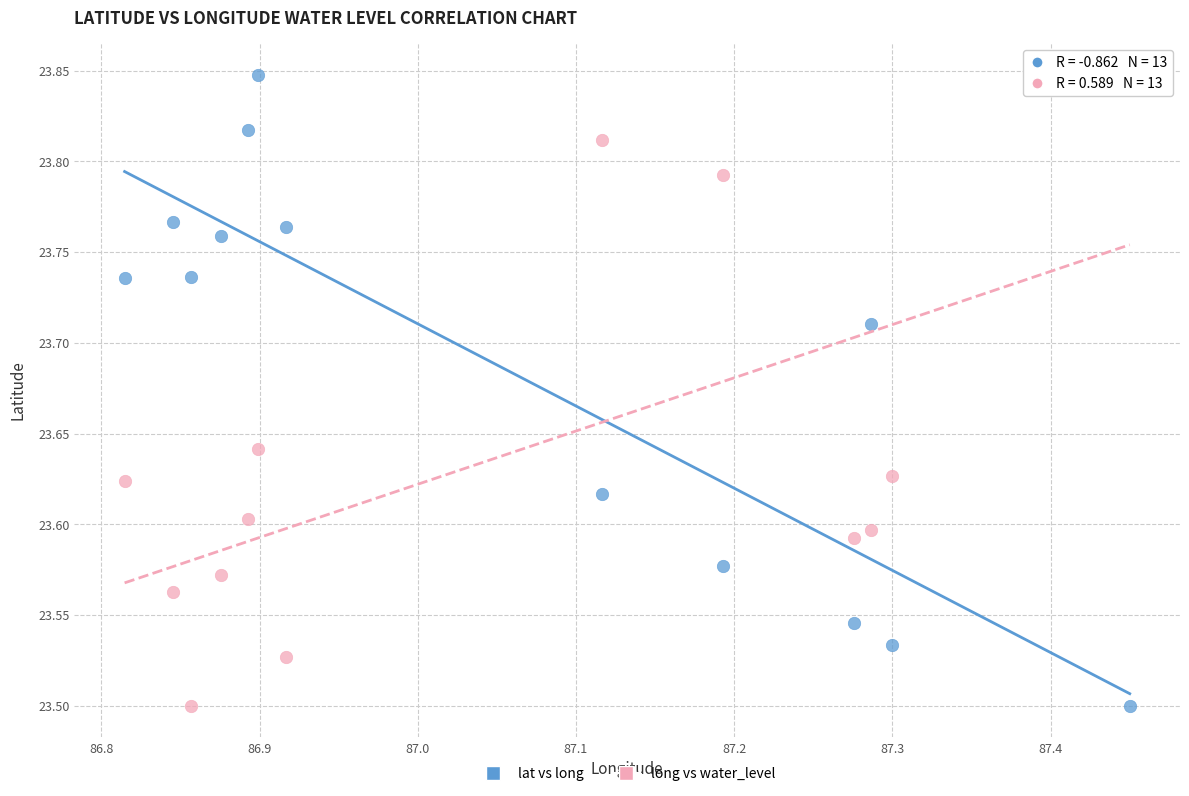

Across all data points, what is the range of X values (max minus min)?

0.6